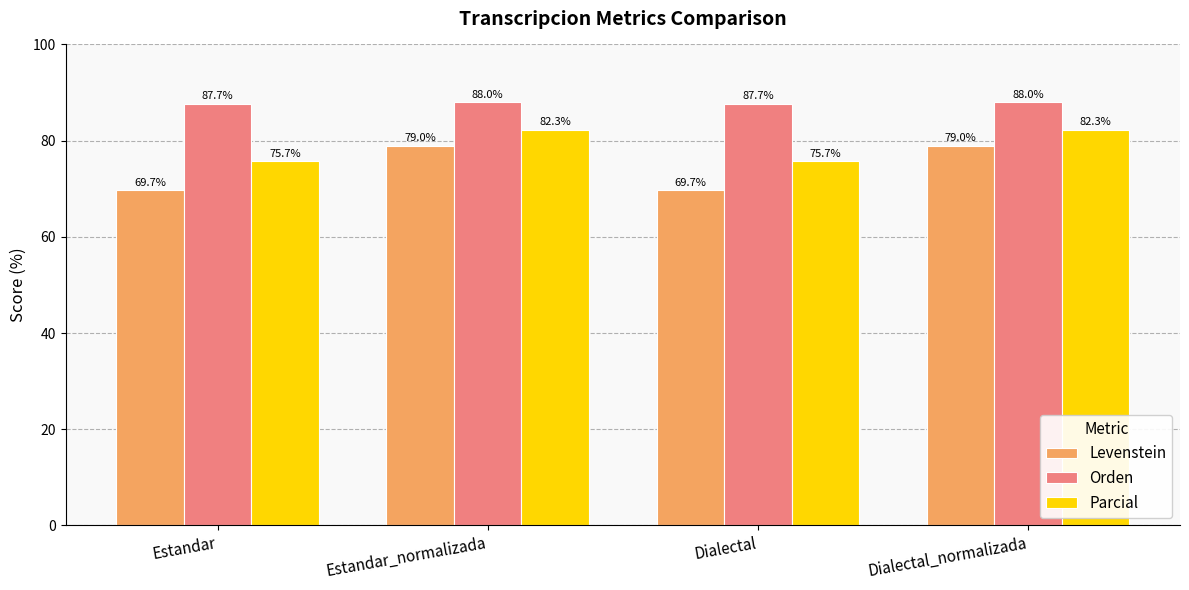

At which label does Orden first exceed 88?

Estandar_normalizada